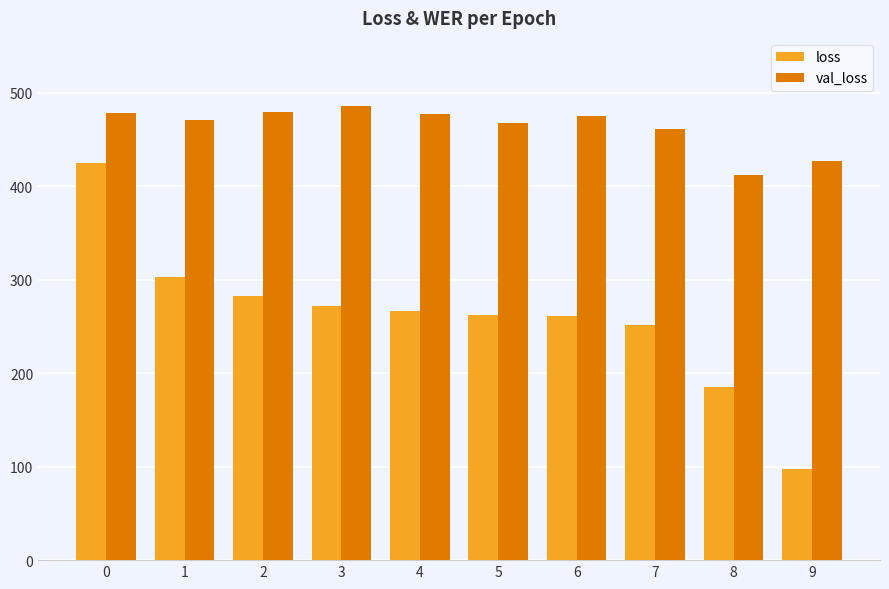

Which label corresponds to the smallest value in the chart?

9